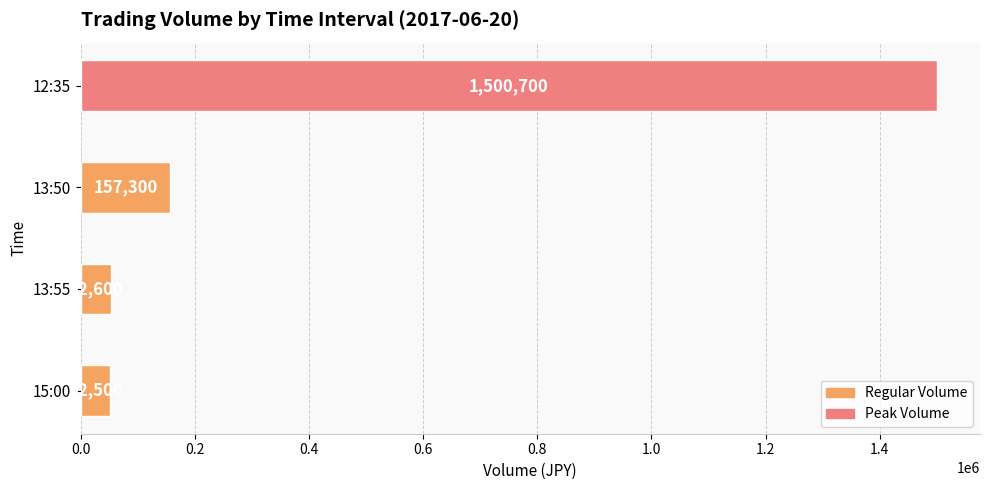

Are the bars horizontal?

Yes